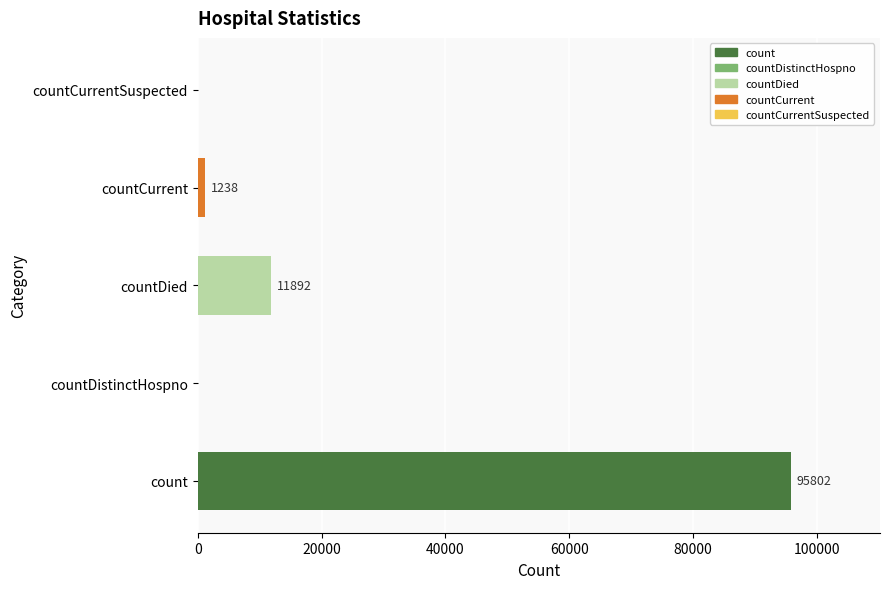

What is the sum of all values?

108932